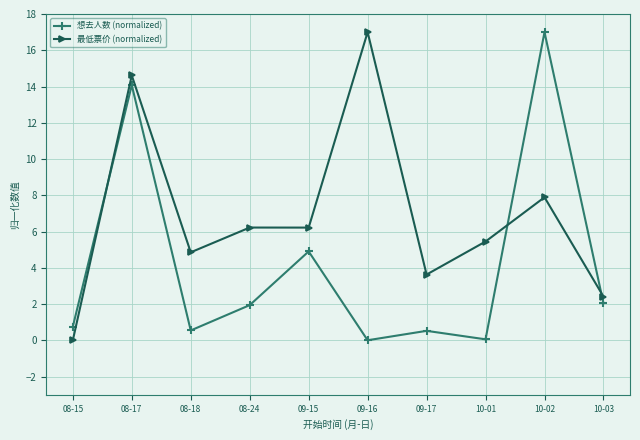

What is the average value of the 想去人数 (normalized) series?

4.2